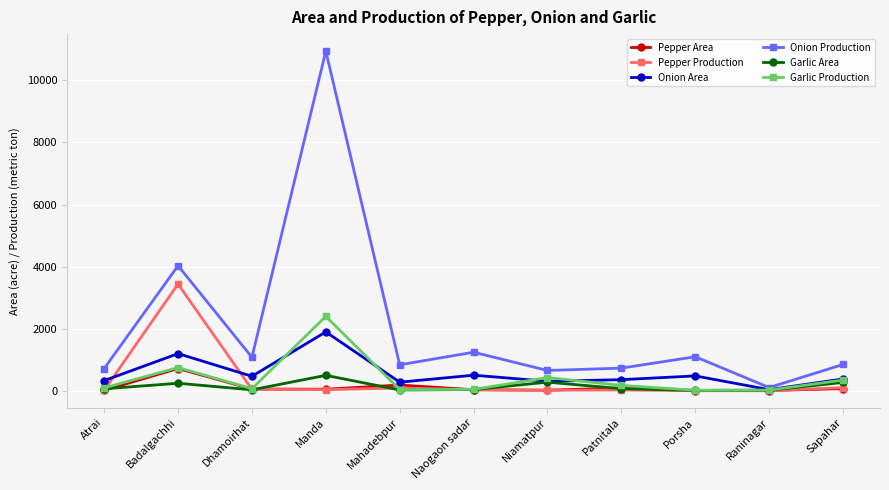

Is the value of Pepper Production at Niamatpur greater than the value of Onion Production at Naogaon sadar?

No